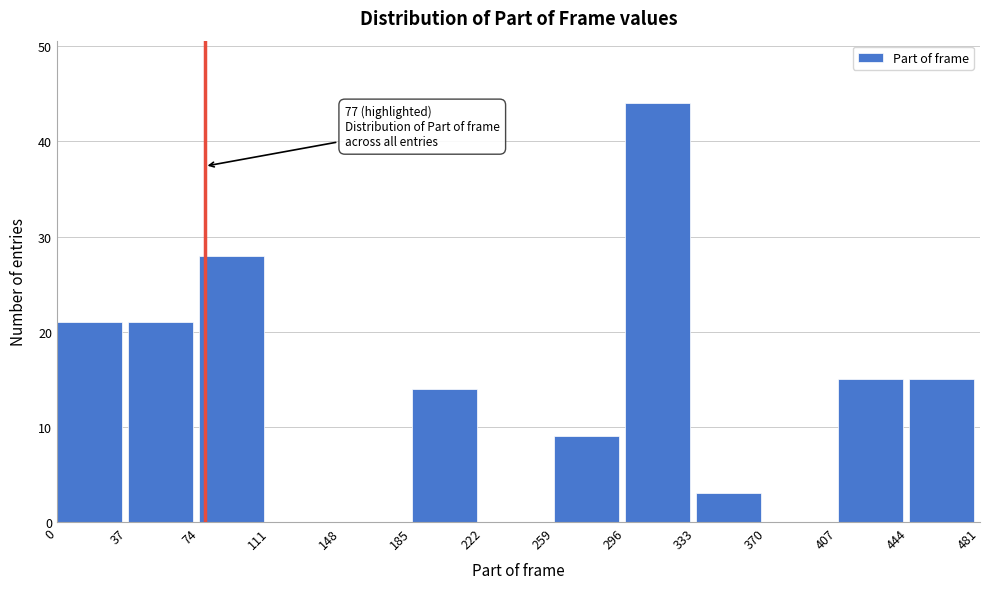

Which range on the x-axis has the tallest bar?

296 to 333